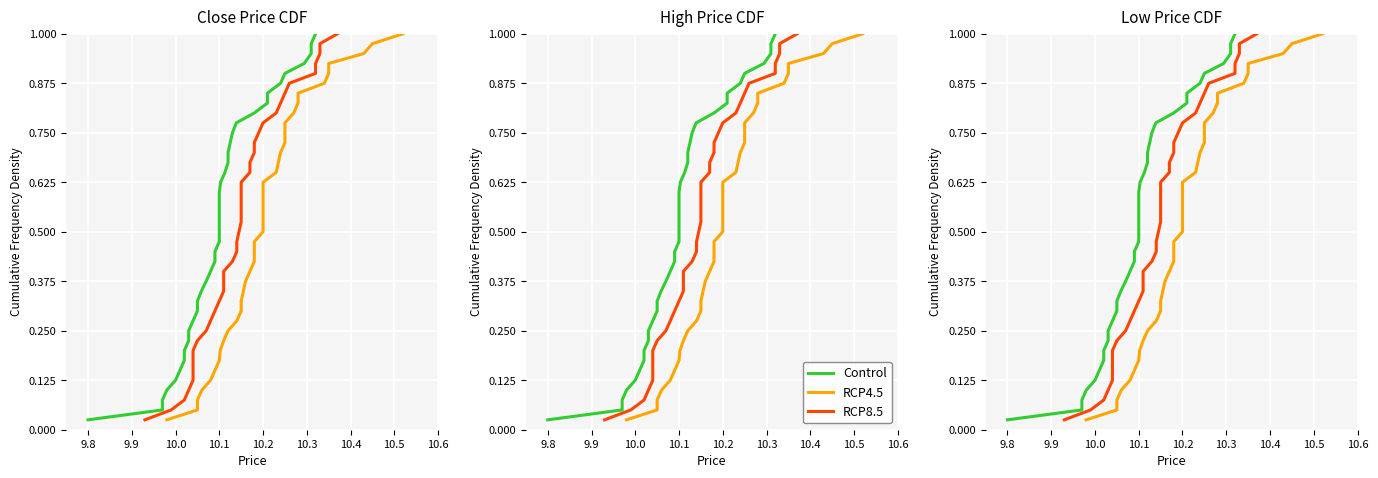

Does the chart display data point markers on the line(s)?

No